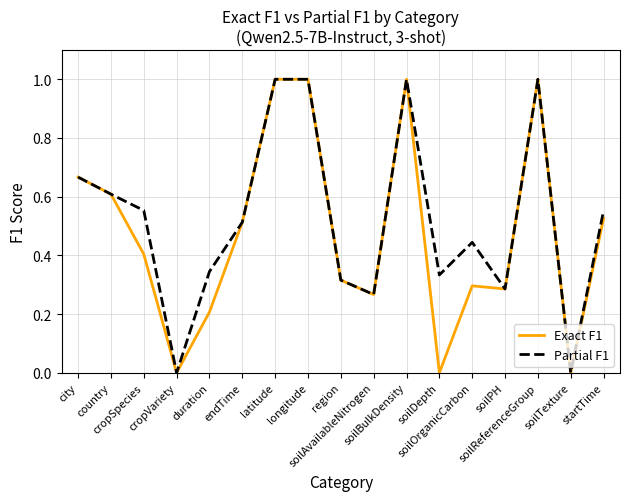

What position from the left is startTime?

17